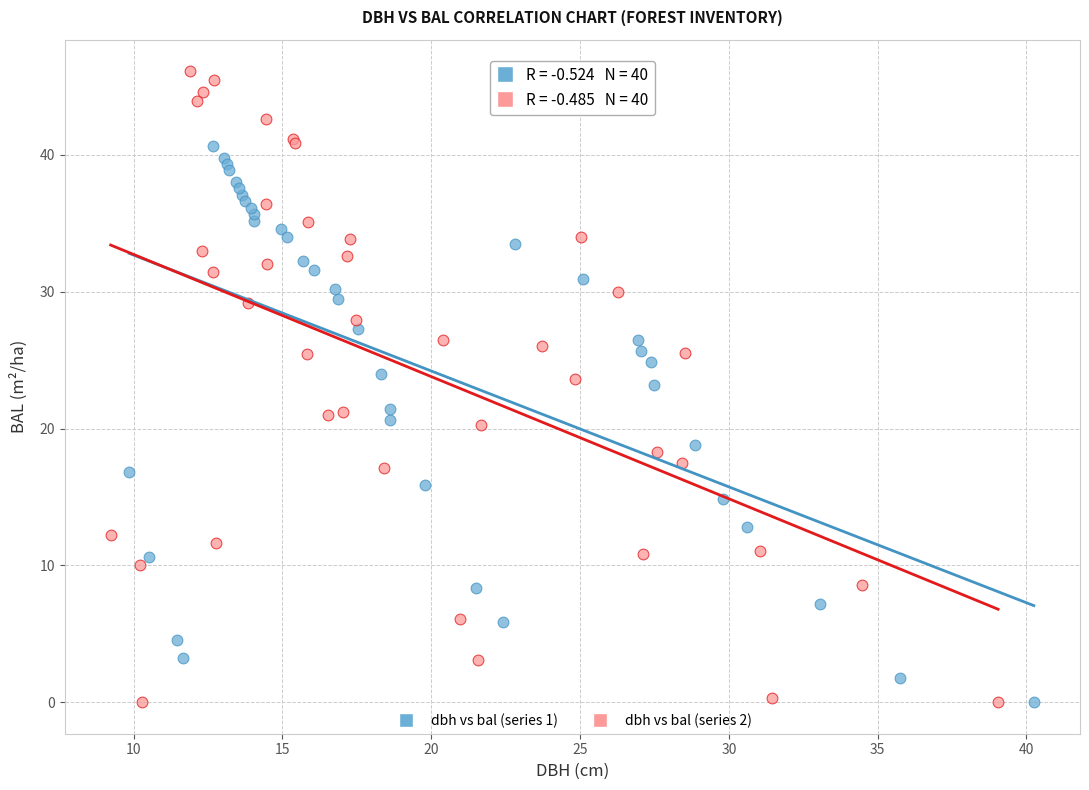

Which series has the largest Y range (max minus min)?

dbh vs bal (series 2)